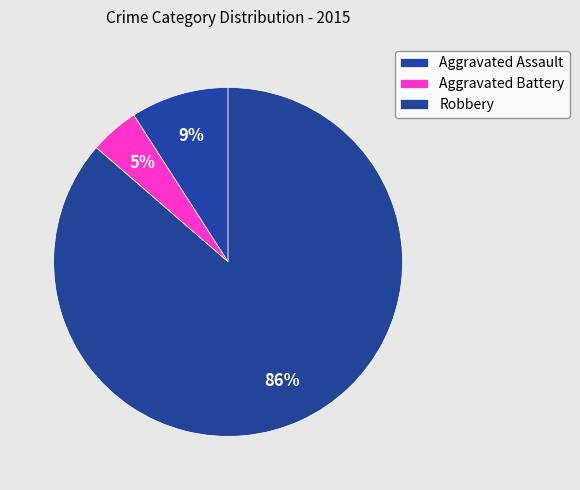

Is Aggravated Battery the majority of the pie?

No